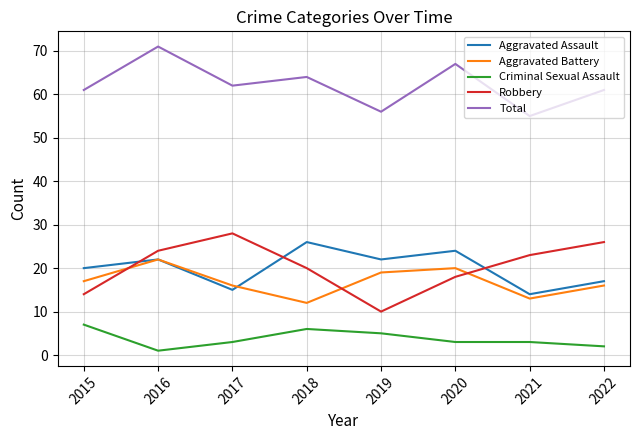

The value of Total at 2015 is 13. True or false?

False